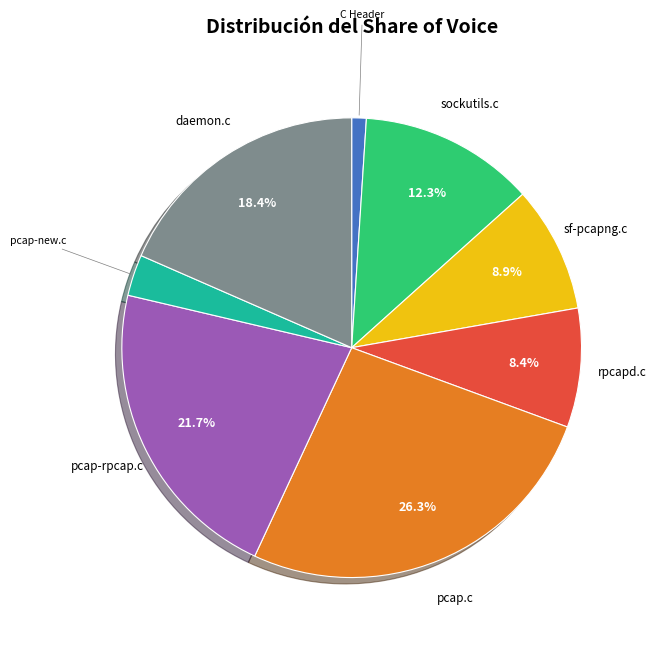

Combined, what portion of the pie is sf-pcapng.c and daemon.c?

27.3%